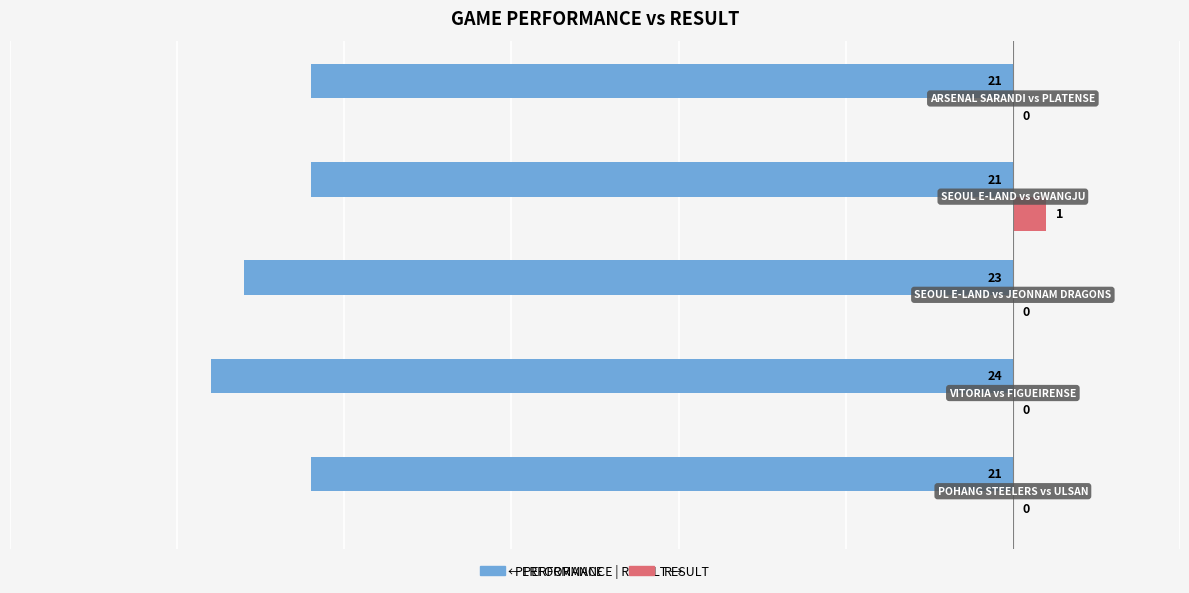

What is the maximum value for PERFORMANCE?

-21